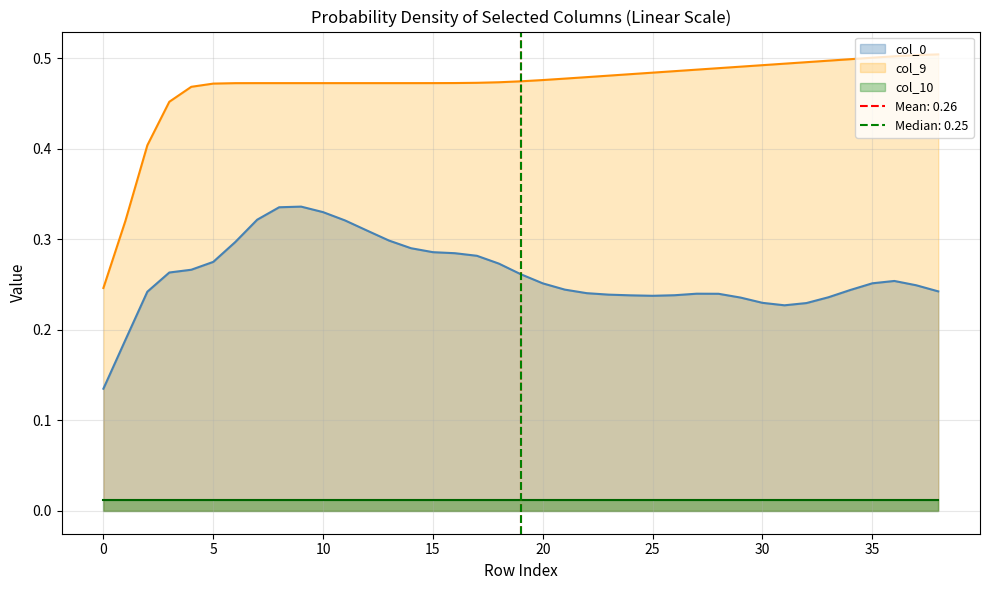

The col_0 series shows 0.1 at 13. True or false?

False